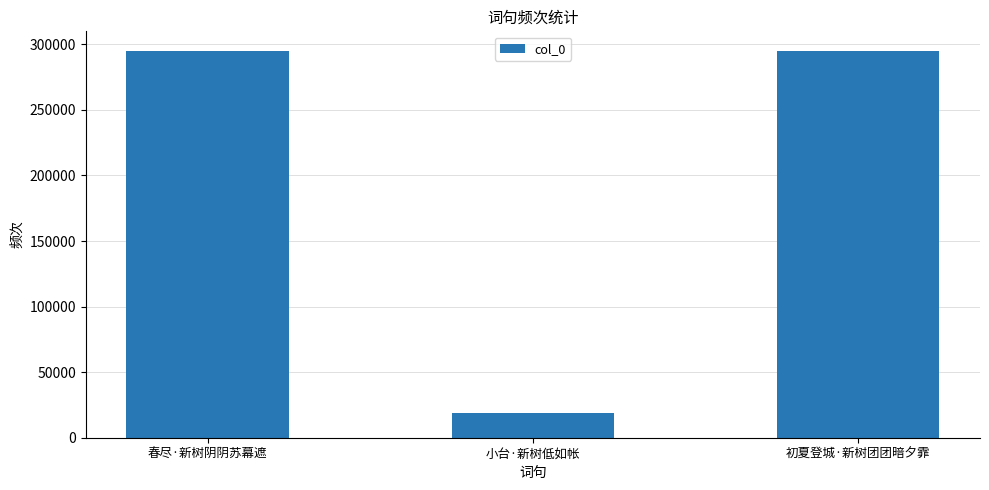

Does the chart contain any negative values?

No